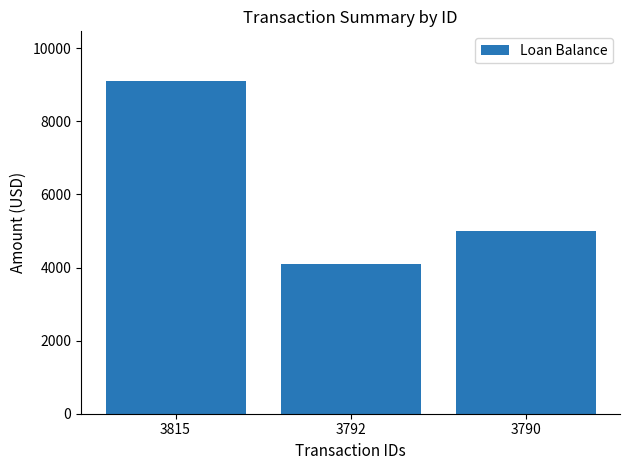

Which has a higher value, 3792 or 3790?

3790